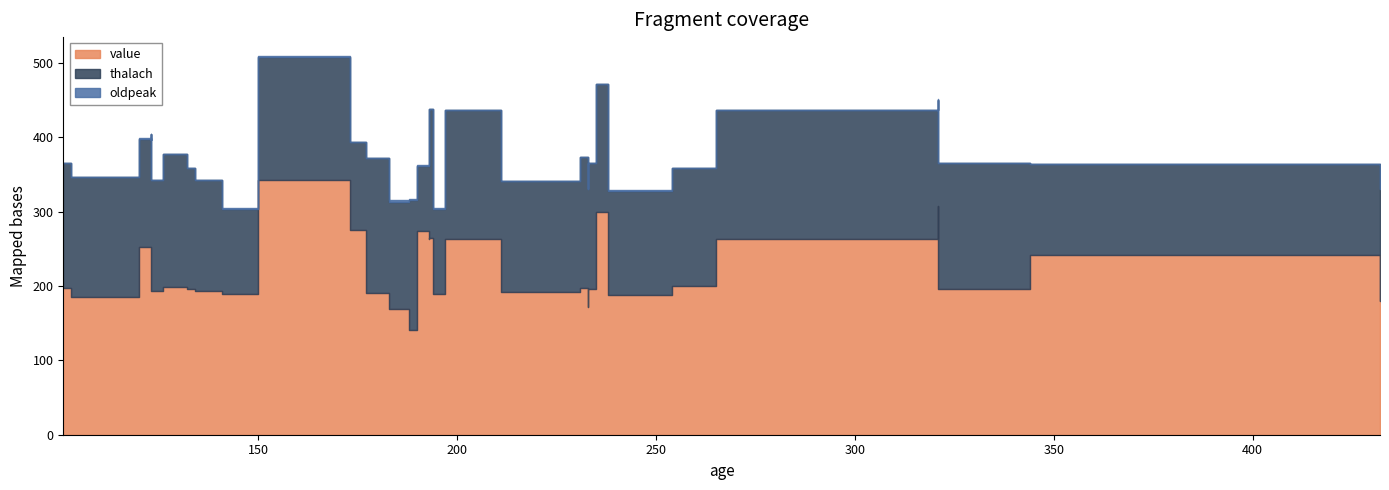

How many values in the value series exceed 197?

15